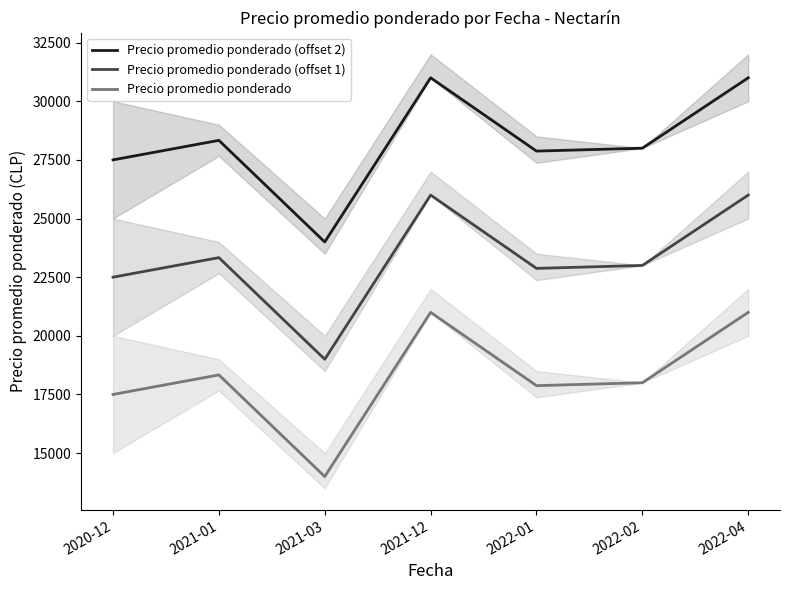

What is the total value across all series at 2021-03?

57000